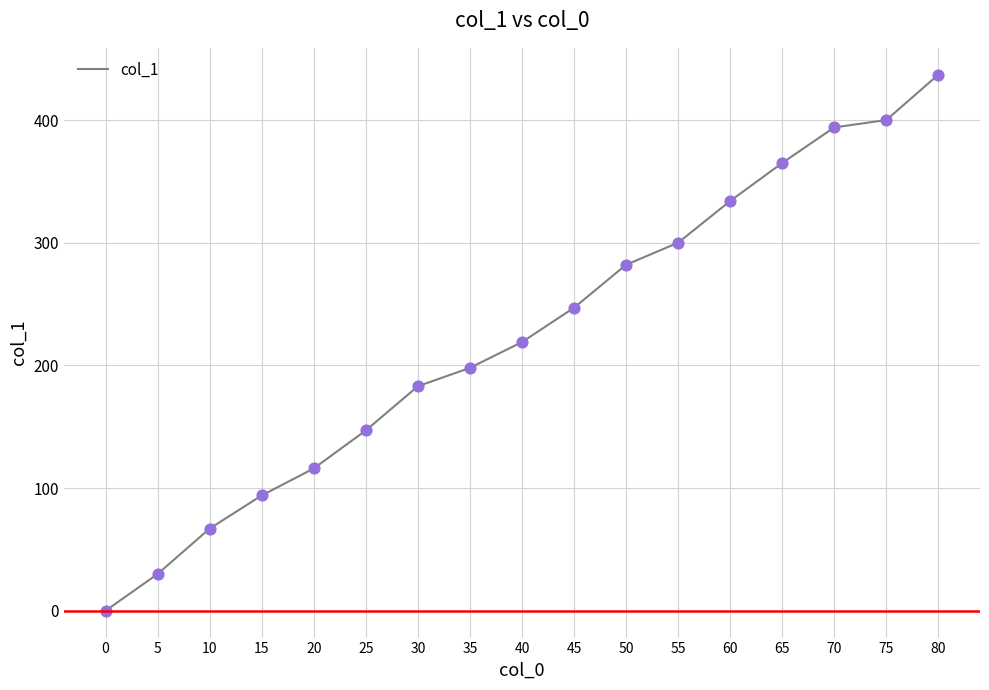

What is the ratio of the value at 40 to the value at 15?

2.3